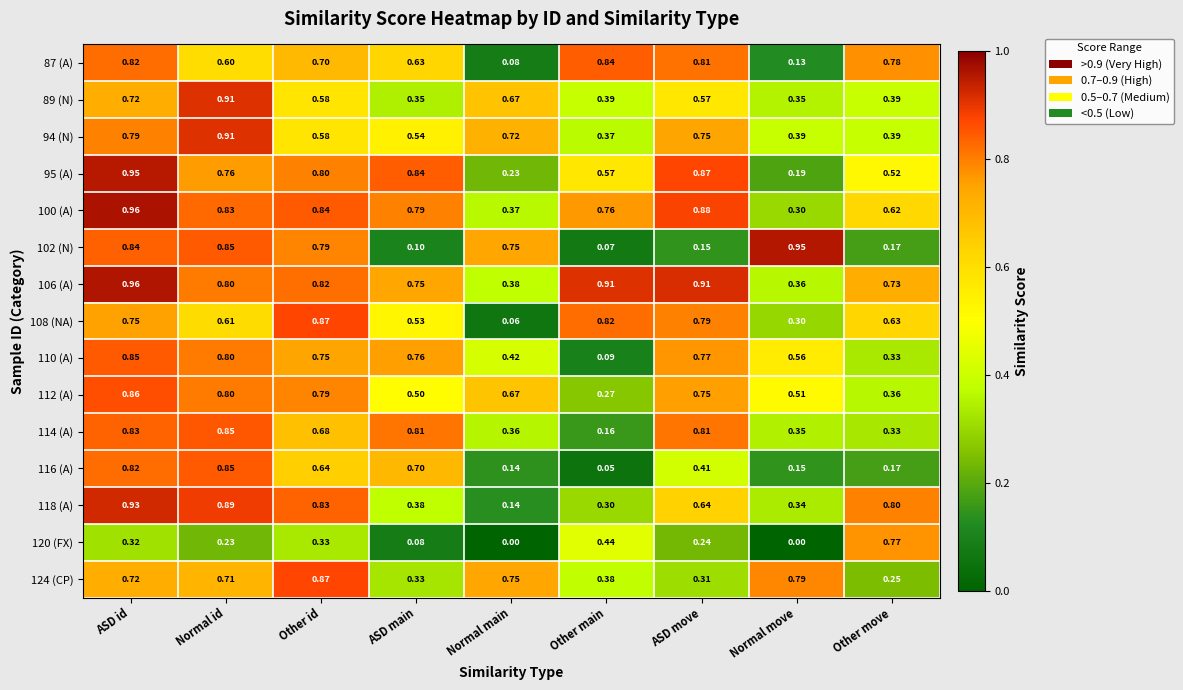

Where is 124 (CP) nearest to the value 0?

Other move